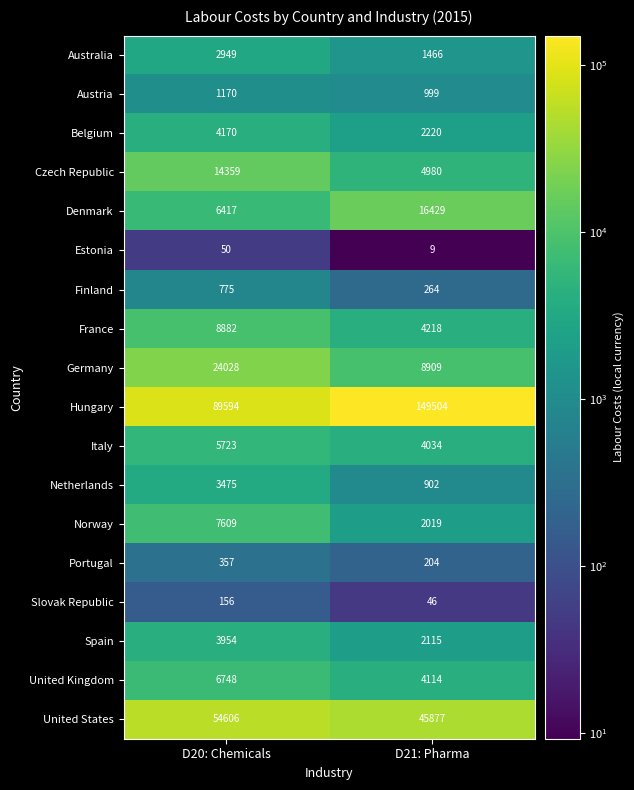

Rank the categories by Czech Republic value from highest to lowest.

D20: Chemicals, D21: Pharma